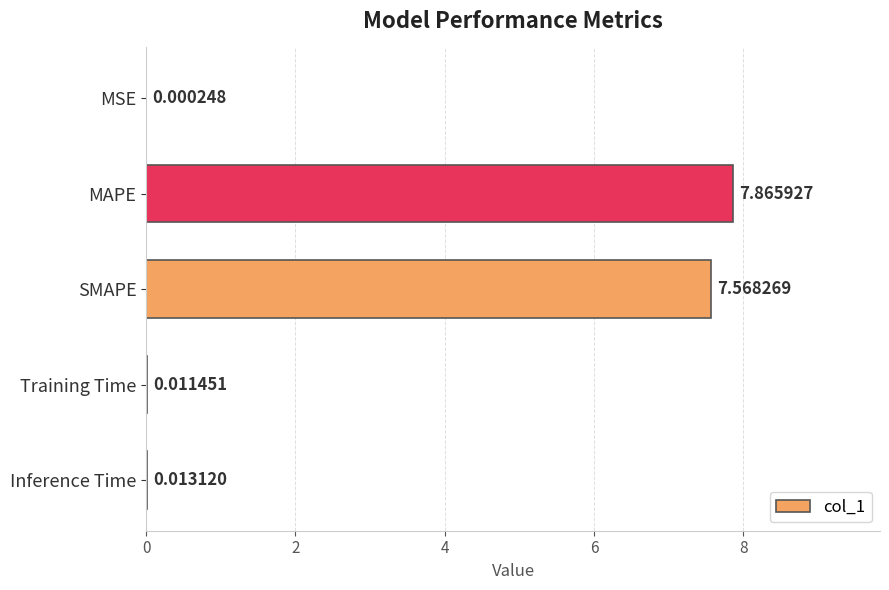

Which label corresponds to the largest value in the chart?

MAPE